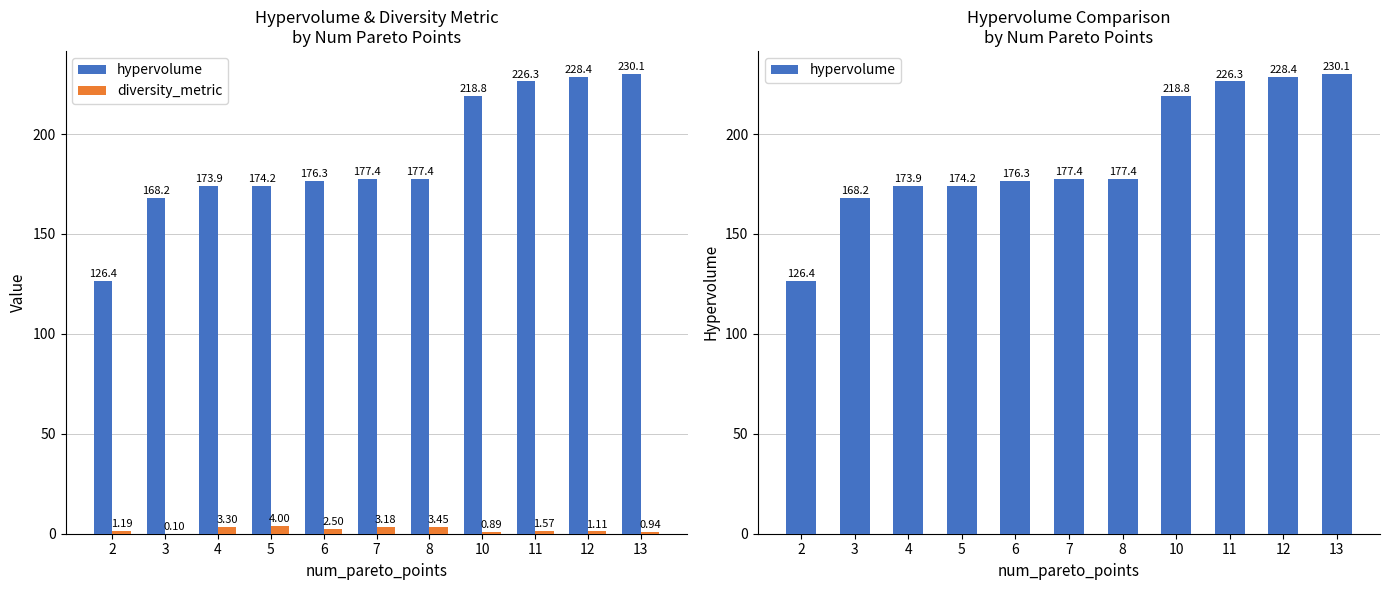

What value does the hypervolume series have at 13?

230.1